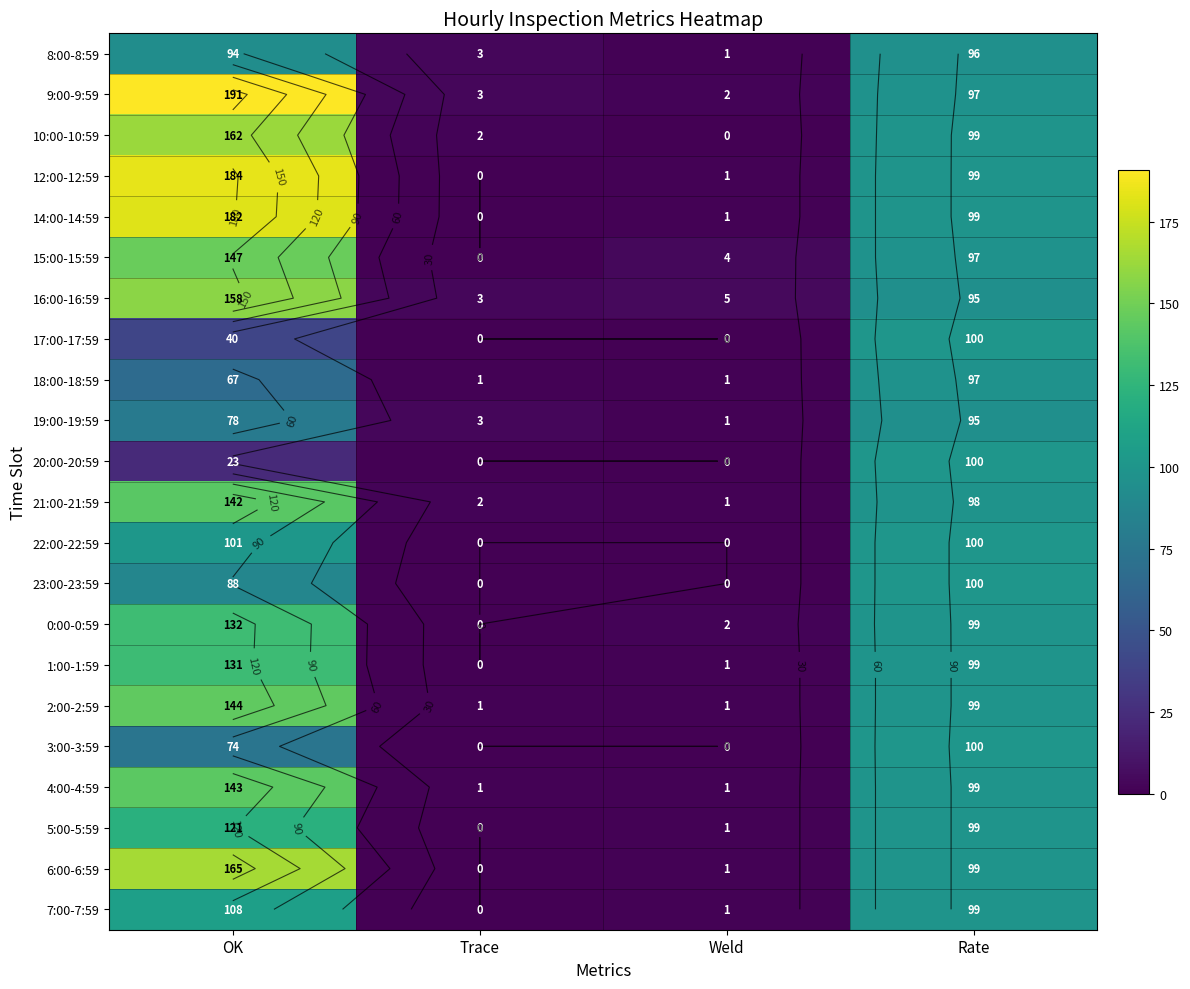

What is the difference between the highest and lowest values at Weld?

5